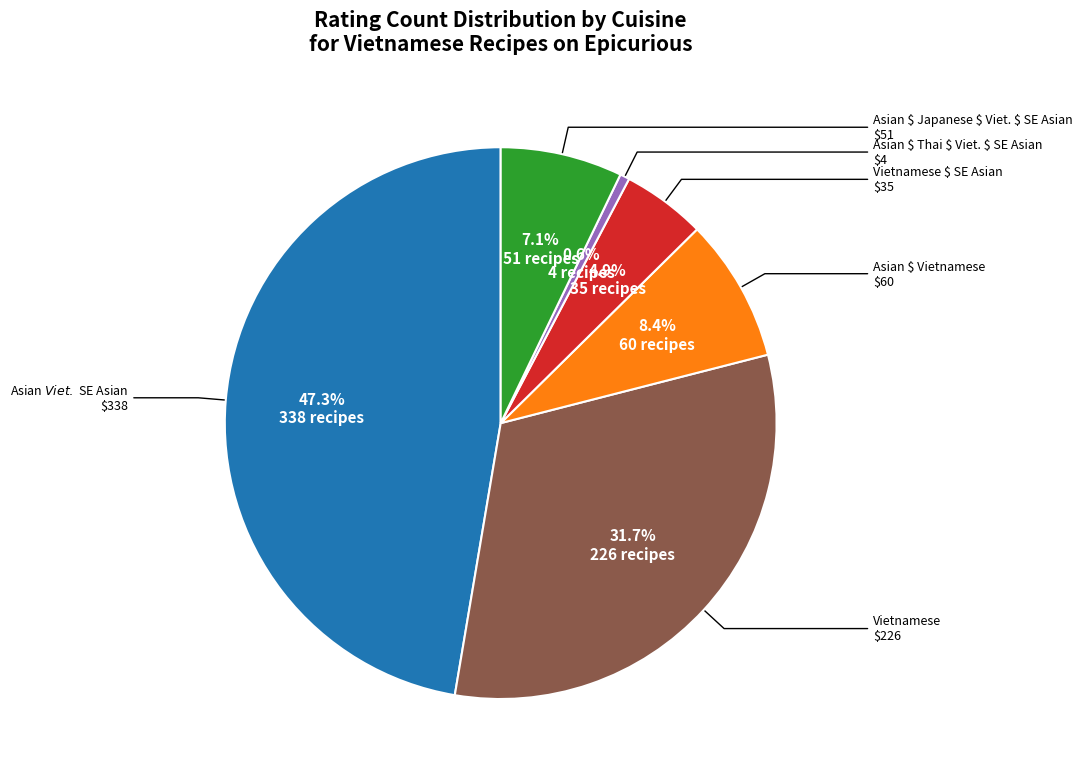

Is there any slice that represents more than half of the pie?

No